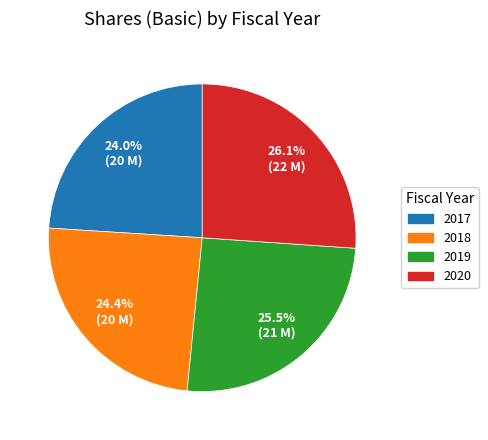

Which has a higher value, 2020 or 2019?

2020